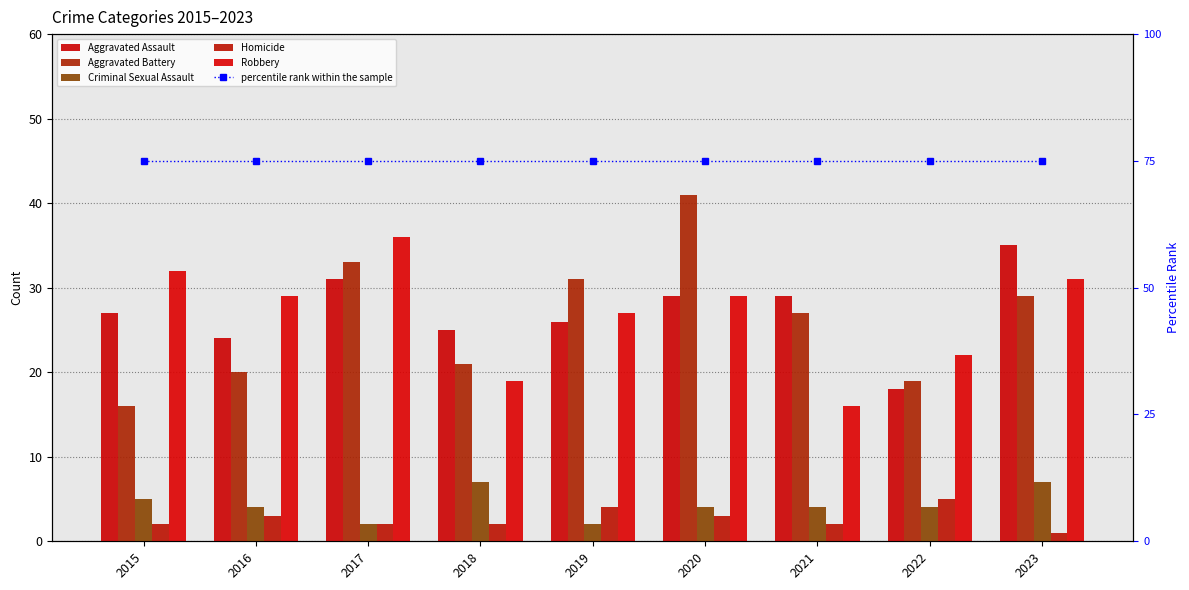

What is the difference between the maximum and minimum values in the Aggravated Battery series?

25